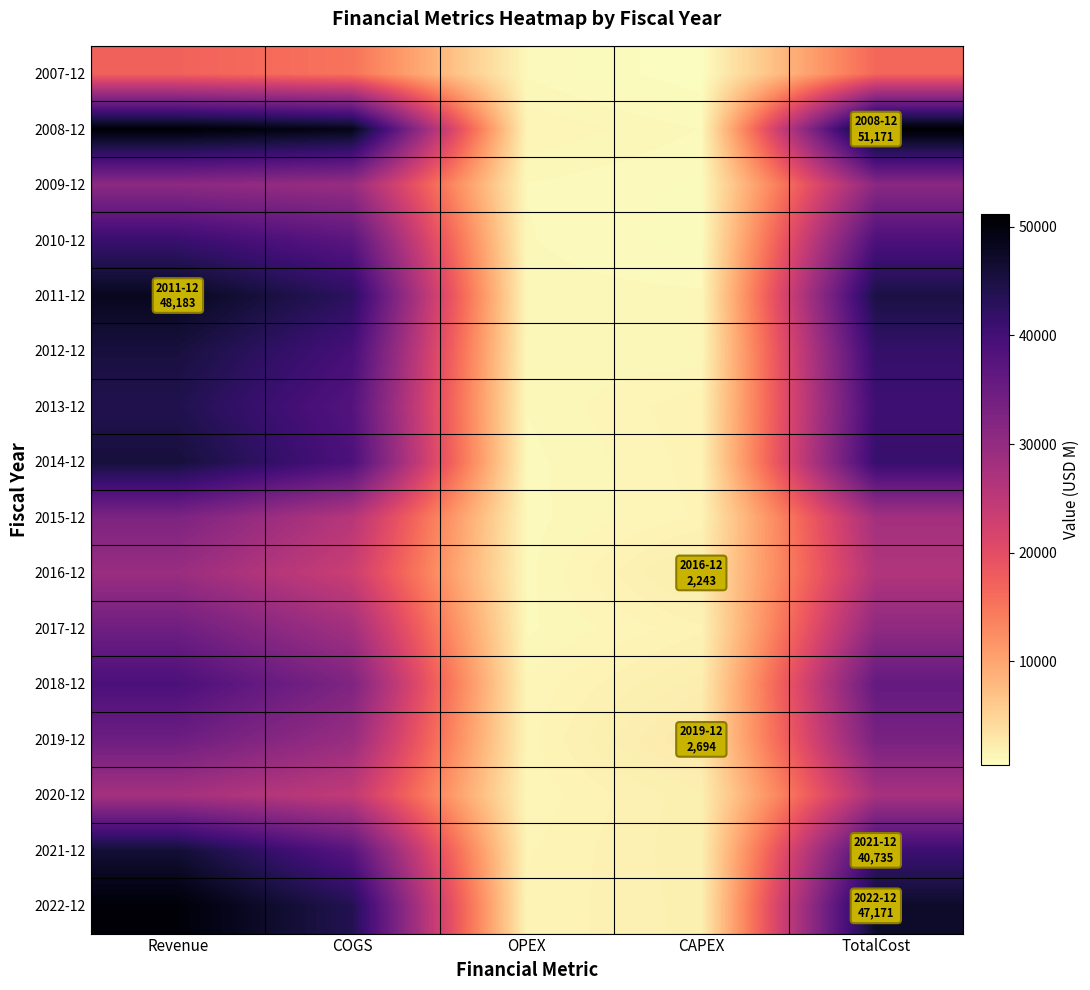

Reading left to right, what are all the values shown in this chart?

2007-12: Revenue=17120	COGS=15196	OPEX=970	CAPEX=411	TotalCost=16577
2008-12: Revenue=50706	COGS=48780	OPEX=1391	CAPEX=1000	TotalCost=51171
2009-12: Revenue=30828	COGS=29372	OPEX=995	CAPEX=779	TotalCost=31146
2010-12: Revenue=41151	COGS=37102	OPEX=1026	CAPEX=692	TotalCost=38820
2011-12: Revenue=48183	COGS=42732	OPEX=1114	CAPEX=1050	TotalCost=44896
2012-12: Revenue=45352	COGS=39595	OPEX=1081	CAPEX=1060	TotalCost=41736
2013-12: Revenue=44062	COGS=37940	OPEX=1020	CAPEX=1561	TotalCost=40521
2014-12: Revenue=45608	COGS=38939	OPEX=933	CAPEX=1499	TotalCost=41371
2015-12: Revenue=32735	COGS=25683	OPEX=930	CAPEX=1440	TotalCost=28053
2016-12: Revenue=29183	COGS=23191	OPEX=932	CAPEX=2243	TotalCost=26366
2017-12: Revenue=34484	COGS=28059	OPEX=965	CAPEX=1547	TotalCost=30571
2018-12: Revenue=39004	COGS=32529	OPEX=1244	CAPEX=2105	TotalCost=35878
2019-12: Revenue=34727	COGS=29301	OPEX=1310	CAPEX=2694	TotalCost=33305
2020-12: Revenue=27753	COGS=24359	OPEX=1253	CAPEX=1947	TotalCost=27559
2021-12: Revenue=46173	COGS=37397	OPEX=1379	CAPEX=1959	TotalCost=40735
2022-12: Revenue=50451	COGS=43847	OPEX=1434	CAPEX=1890	TotalCost=47171